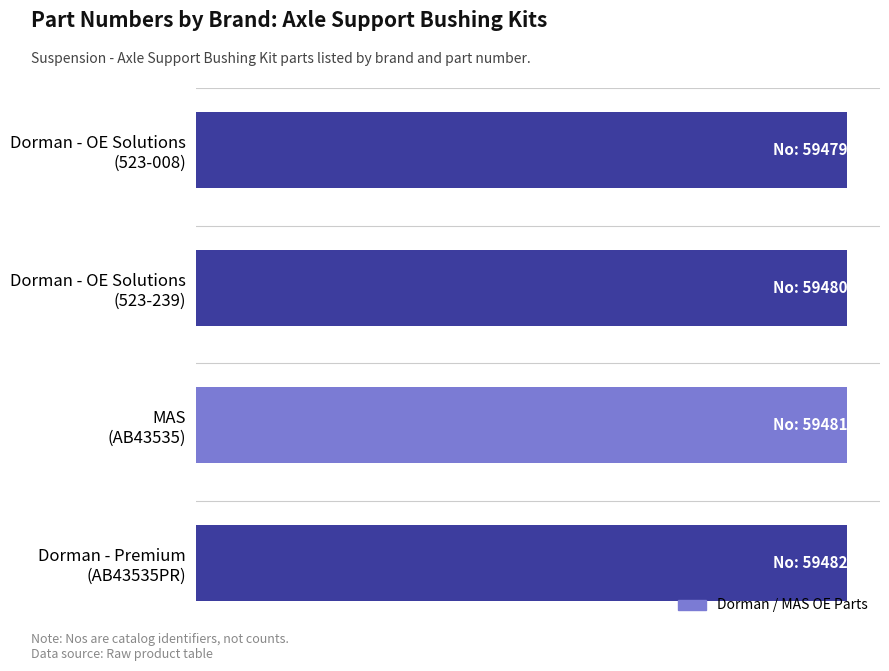

How many values are between 59480 and 59482?

3